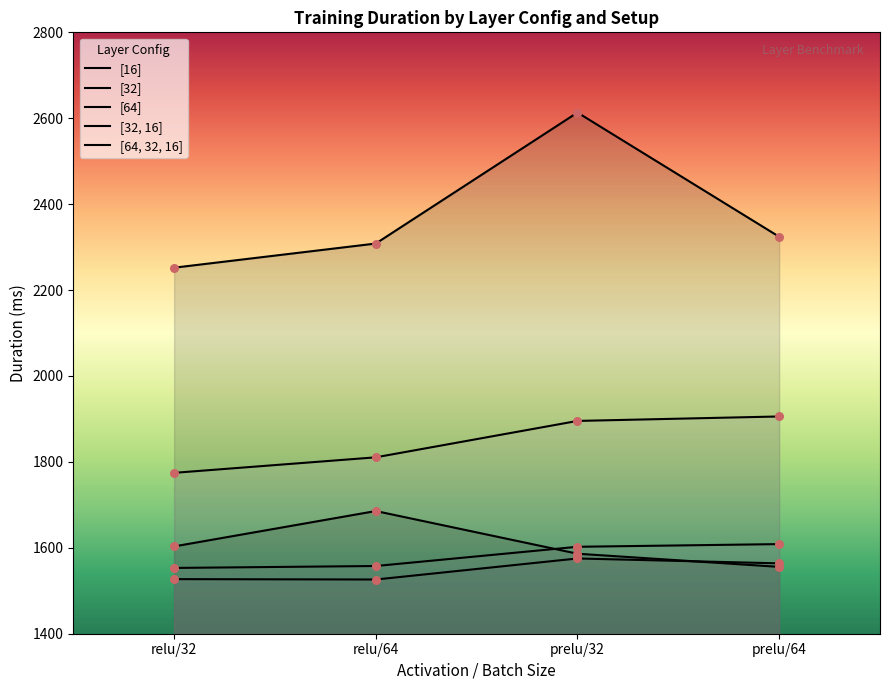

Which series contains the highest Y value?

[64, 32, 16]